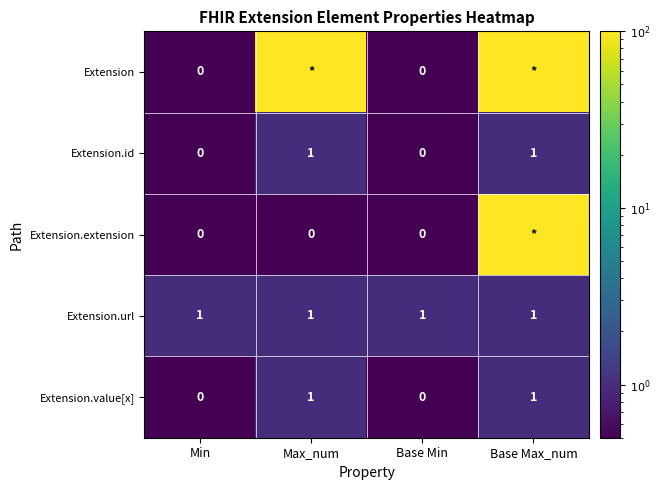

Is it true that Extension.url equals 1 at Max_num?

True